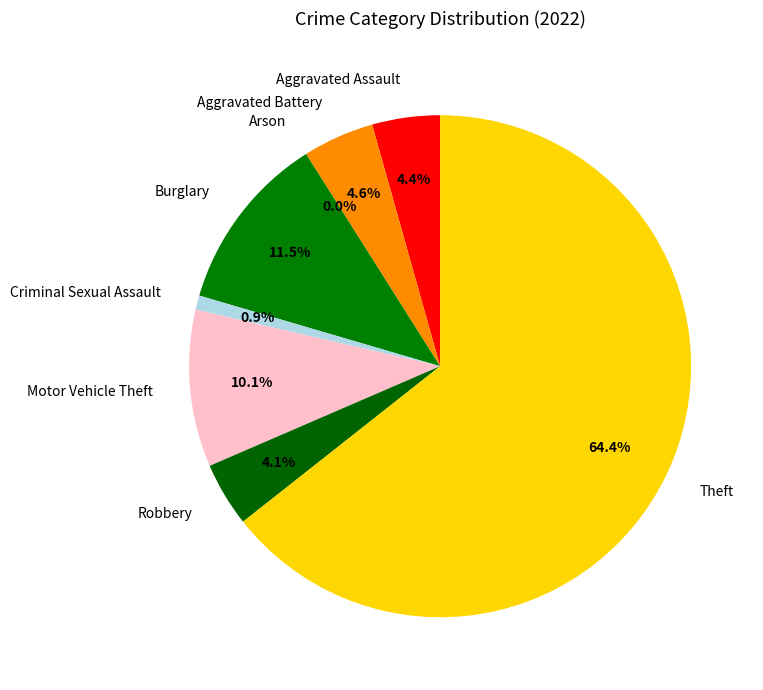

To the nearest percent, what is the difference between the largest and smallest slice percentages?

64%